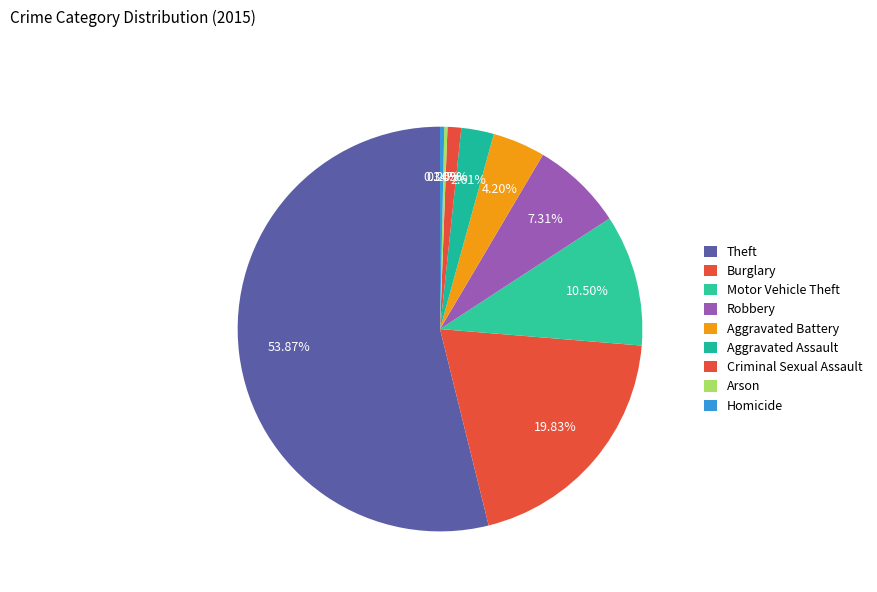

What percentage is the Aggravated Assault slice, to the nearest percent?

3%